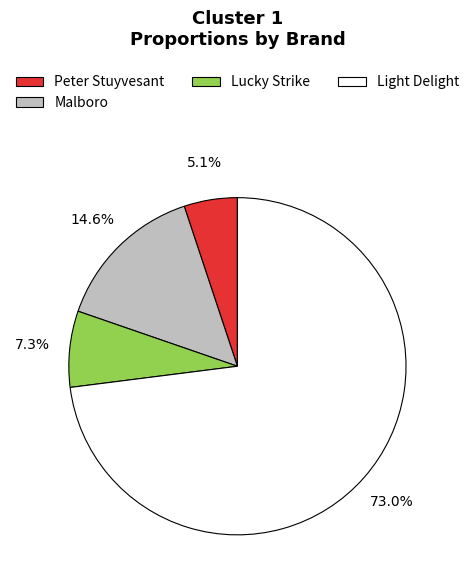

Count the number of slices in the pie.

4